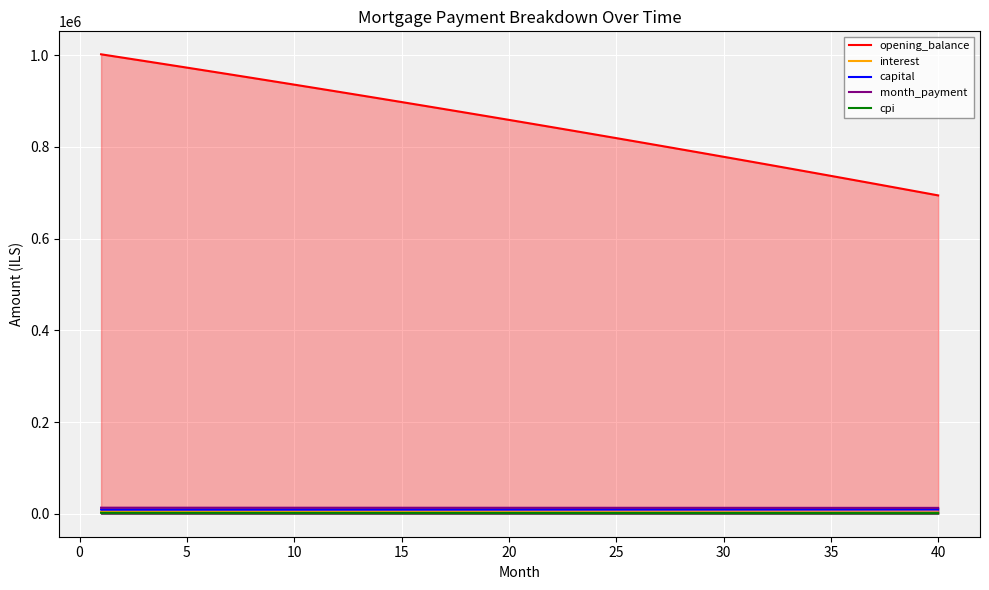

What is the difference between the highest and lowest values at 40?

692925.1